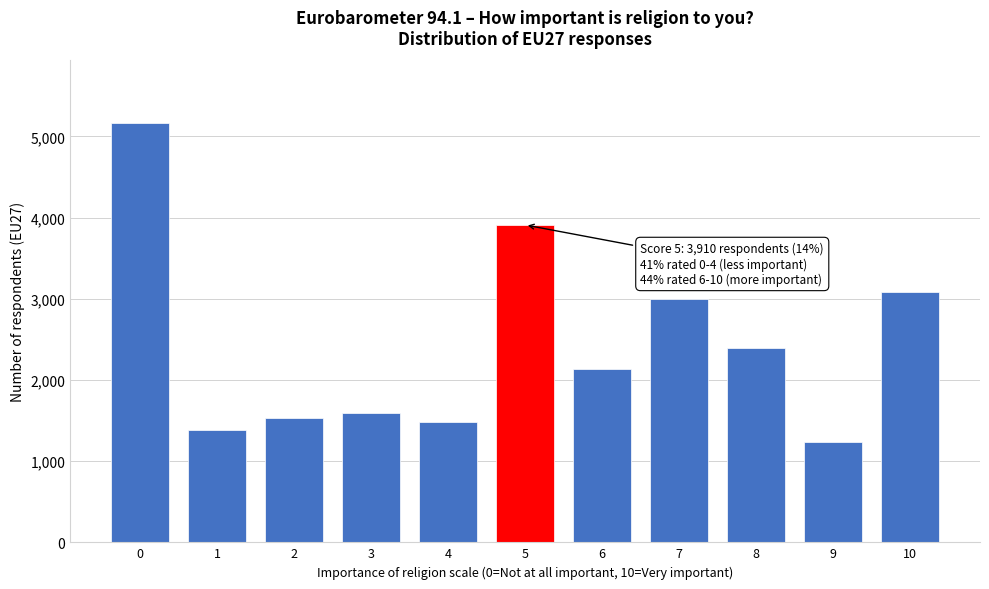

Reading left to right, list all the values displayed in this chart.

5162	1385	1534	1589	1481	3910	2137	2992	2398	1240	3078